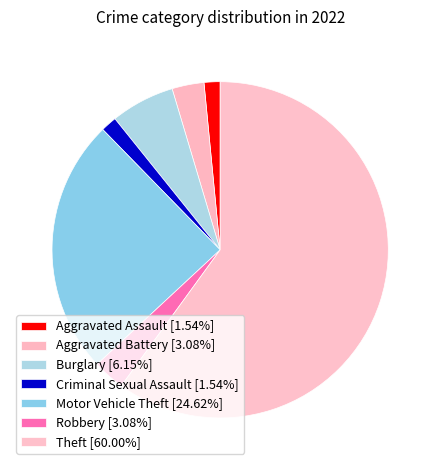

How many slices are in this pie chart?

7